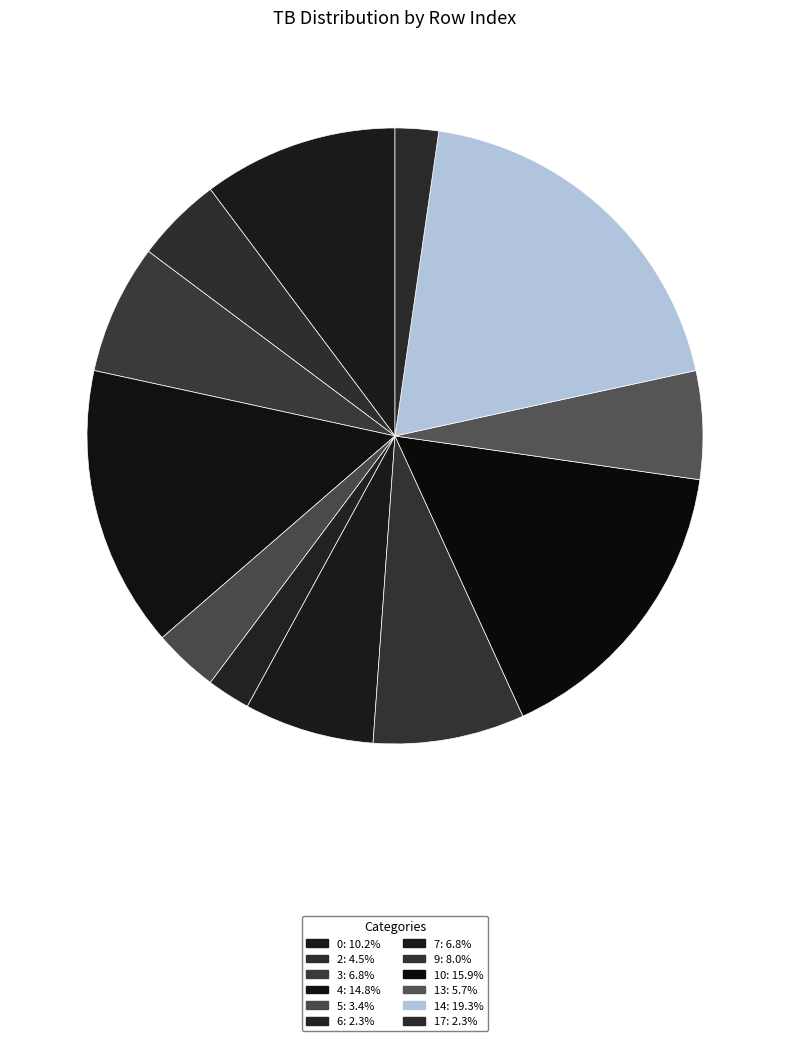

Is it true that 3 is 7% of the pie?

True